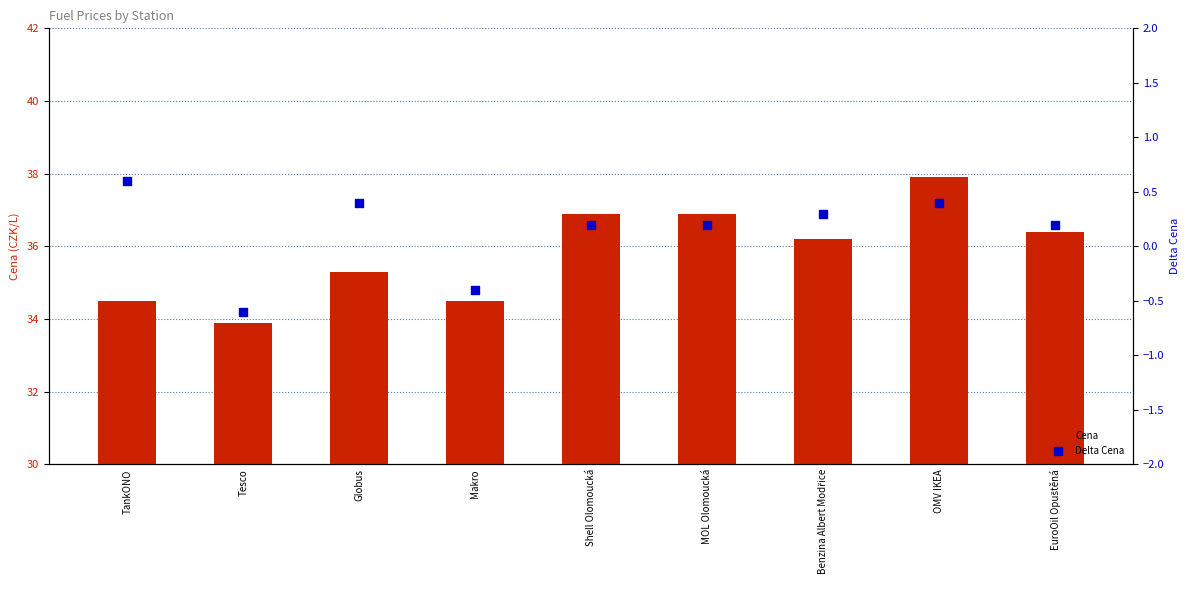

Which series has the largest total across all categories?

Cena